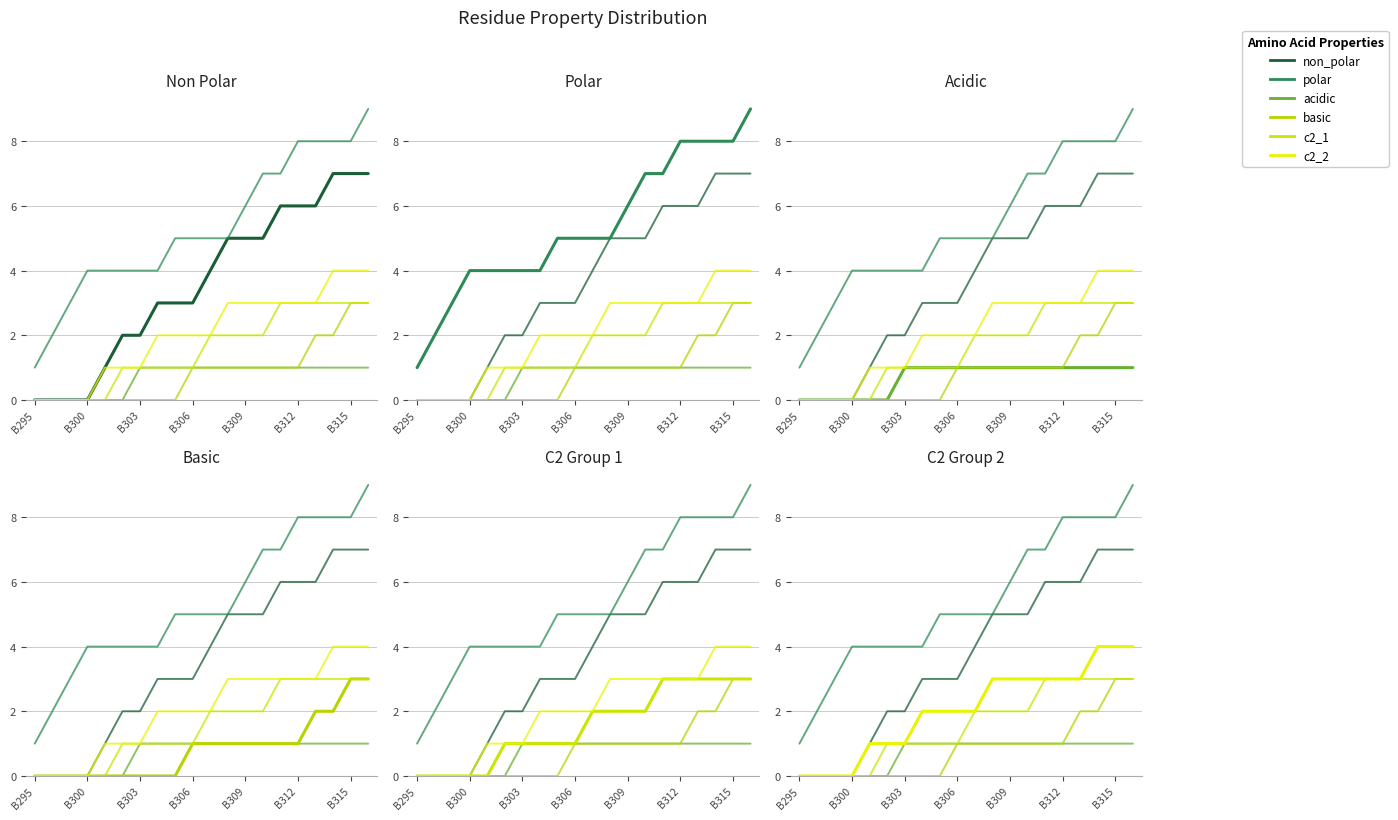

What is the greatest value displayed?

9